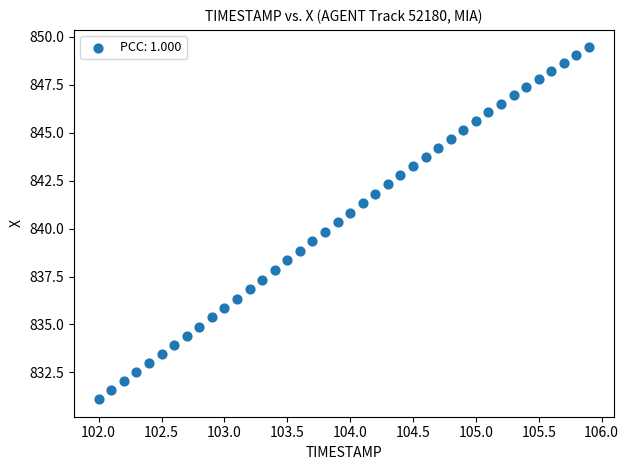

What is the range of X values (max minus min)?

3.9